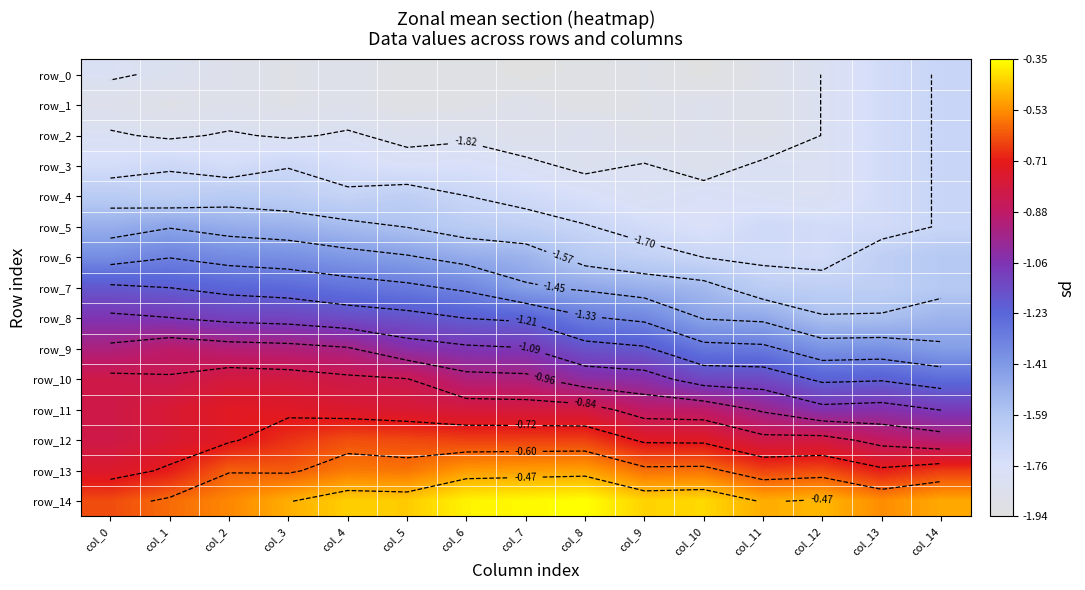

List the series in order of their peak value, highest first.

row_14, row_13, row_12, row_11, row_10, row_9, row_8, row_7, row_6, row_5, row_4, row_0, row_1, row_2, row_3